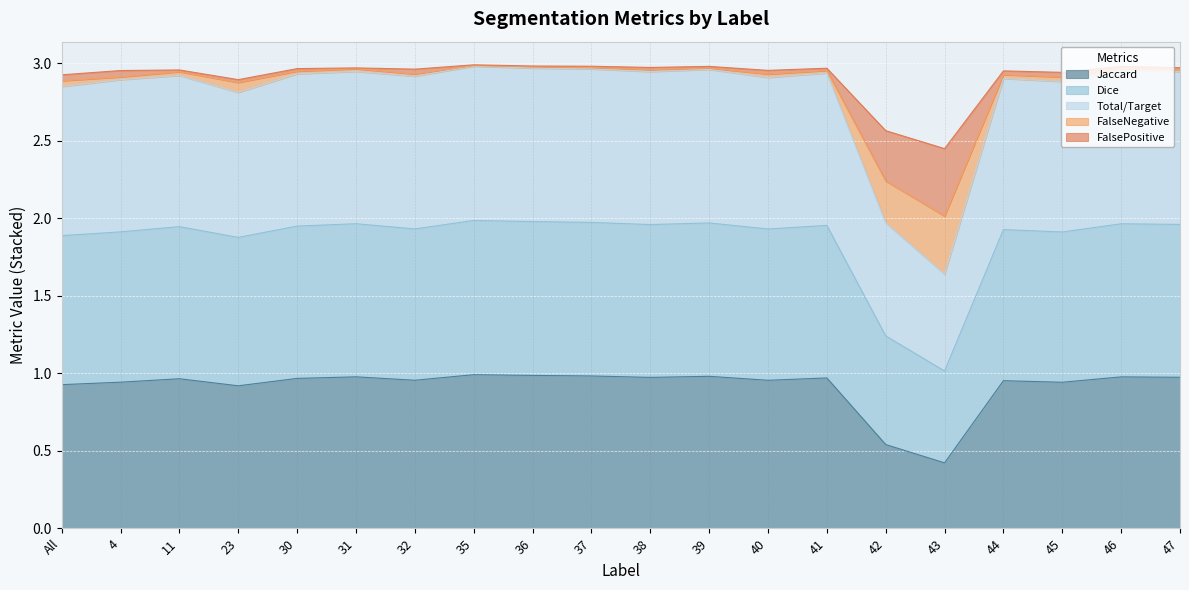

Where is the first local minimum for Jaccard?

23